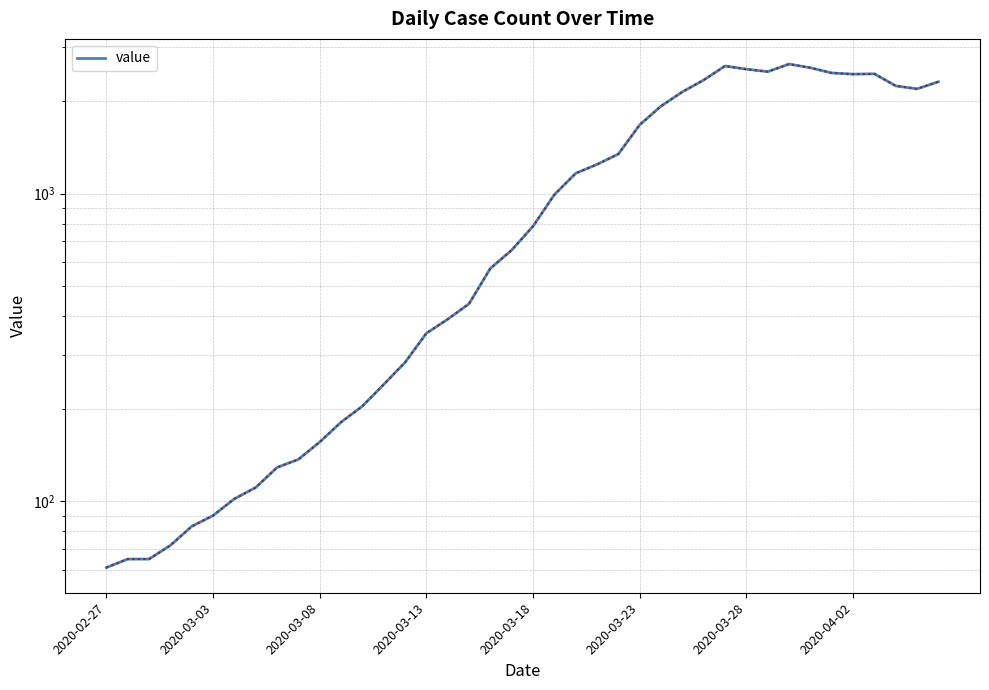

What is the value of the 23rd point from the left?

1165